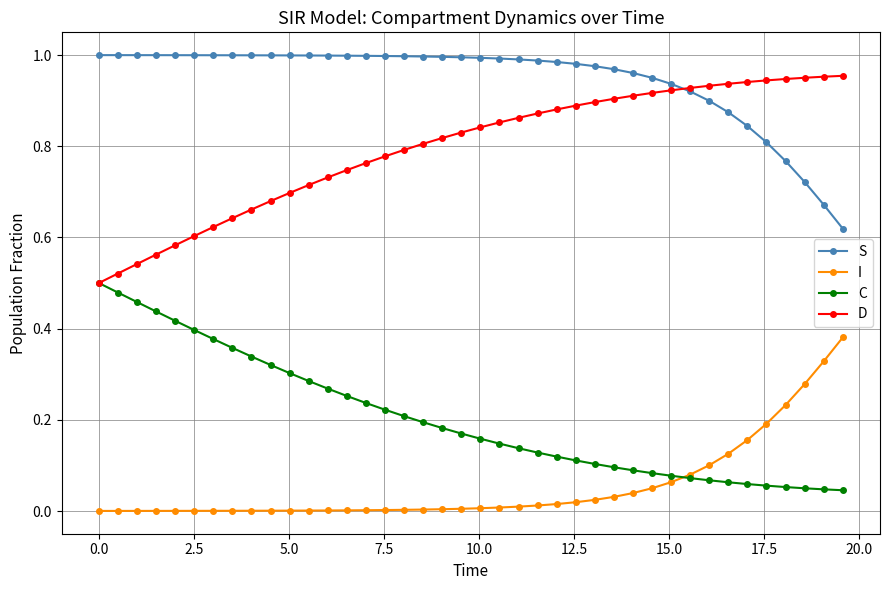

List the series in order of their peak value, highest first.

S, D, C, I